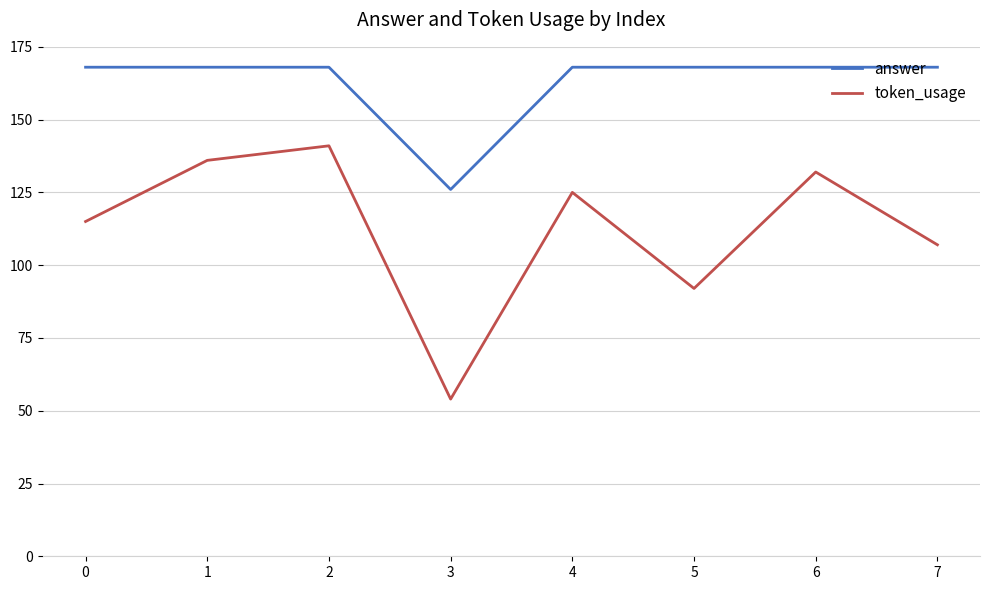

Reading left to right, transcribe all the data shown in this chart.

answer: 0=168	1=168	2=168	3=126	4=168	5=168	6=168	7=168
token_usage: 0=115	1=136	2=141	3=54	4=125	5=92	6=132	7=107